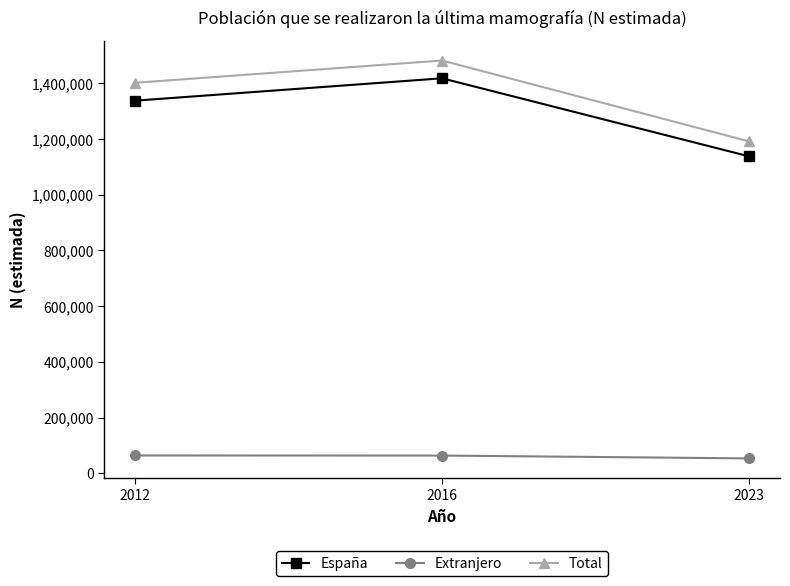

What is the value of the Total point at the 2nd from the left?

1481582